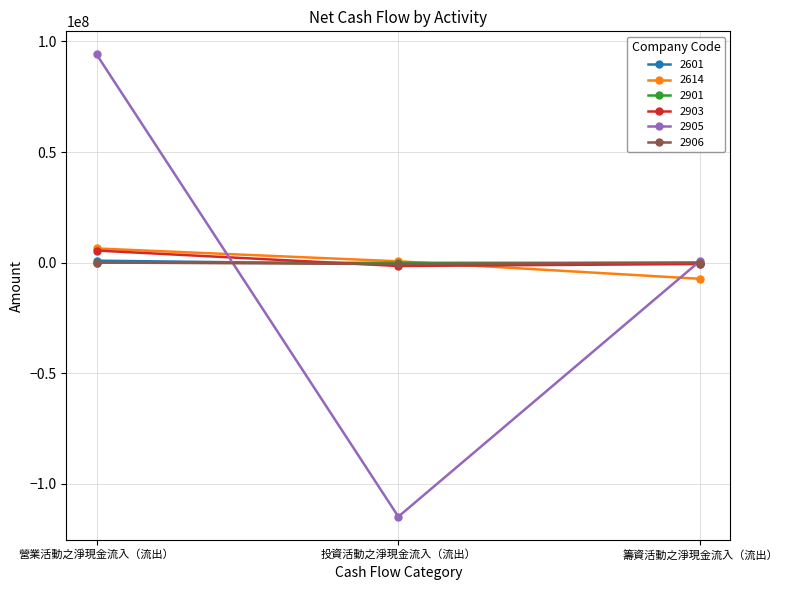

Is the value of 2614 at 營業活動之淨現金流入（流出） greater than the value of 2901 at 籌資活動之淨現金流入（流出）?

Yes